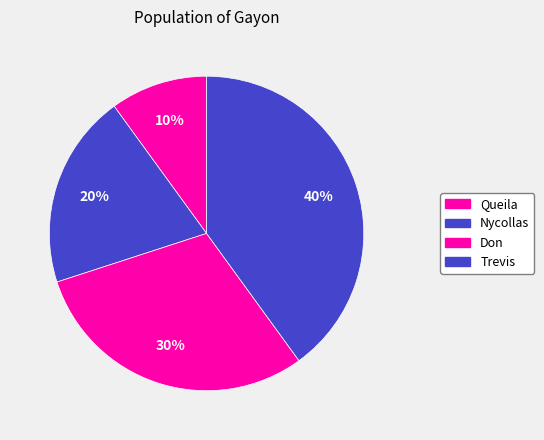

To the nearest percent, what percentage of the pie is Don?

30%